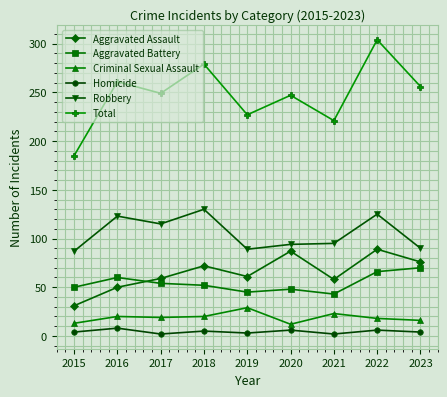

Which label corresponds to the largest value in the chart?

2022